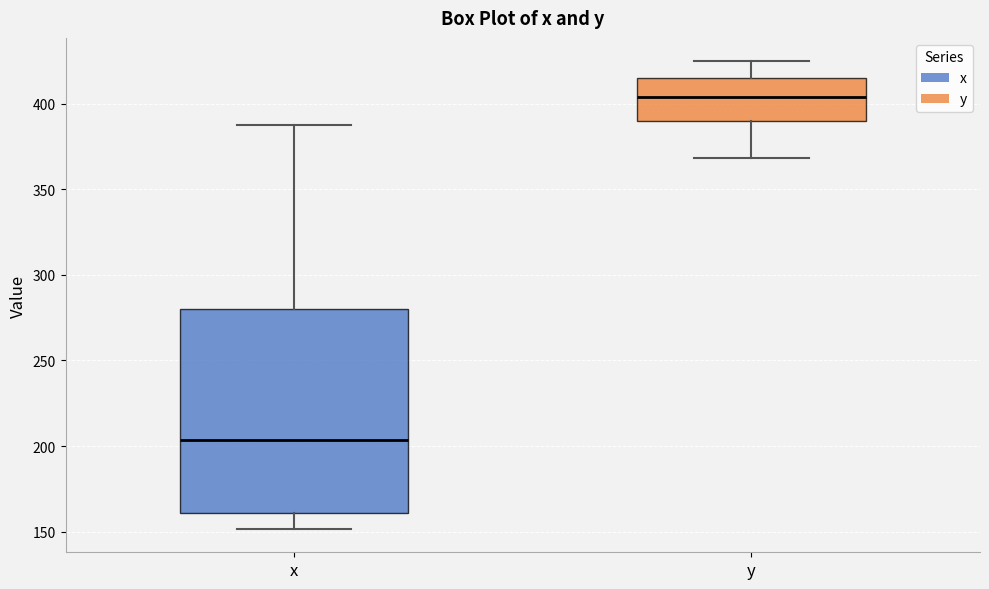

Where does the upper whisker of the box for x end on the y-axis? The values are not printed on the chart, so give them approximately, as read against the axis.

385